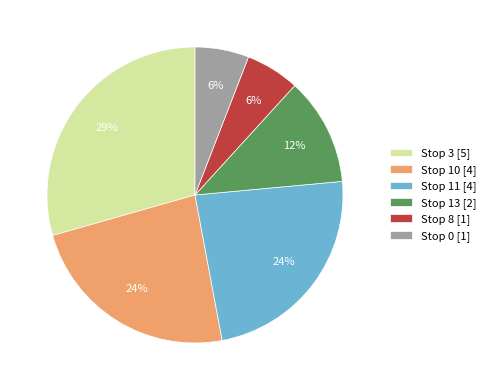

Do Stop 10 [4] and Stop 13 [2] together represent more than half of the pie?

No